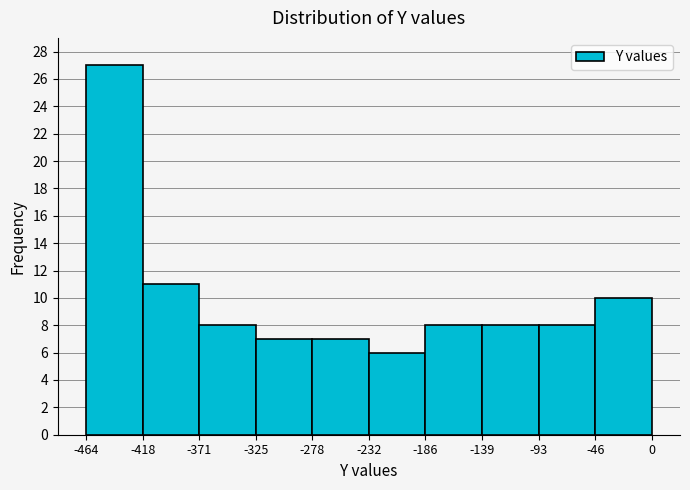

Which range on the x-axis has the tallest bar?

-464 to -418